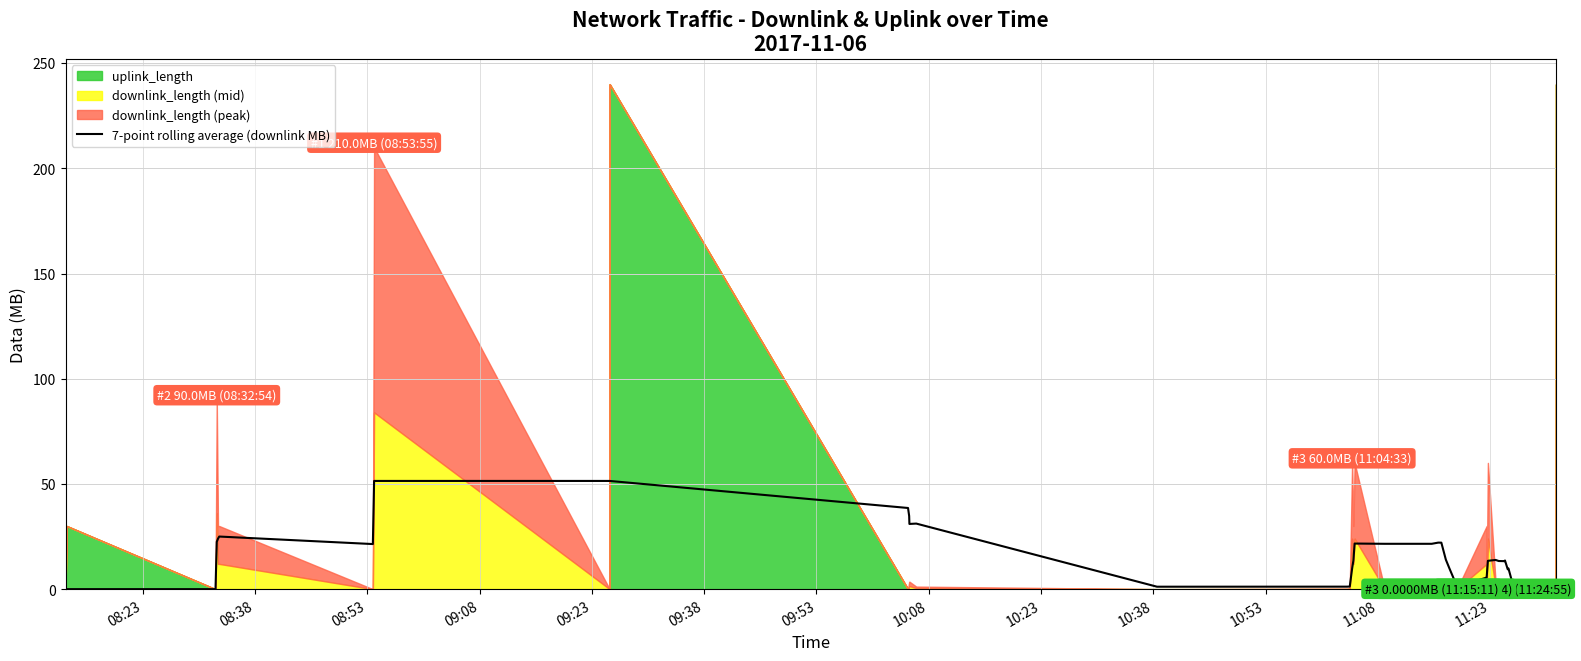

The value at 08:53 is 0.0. True or false?

False